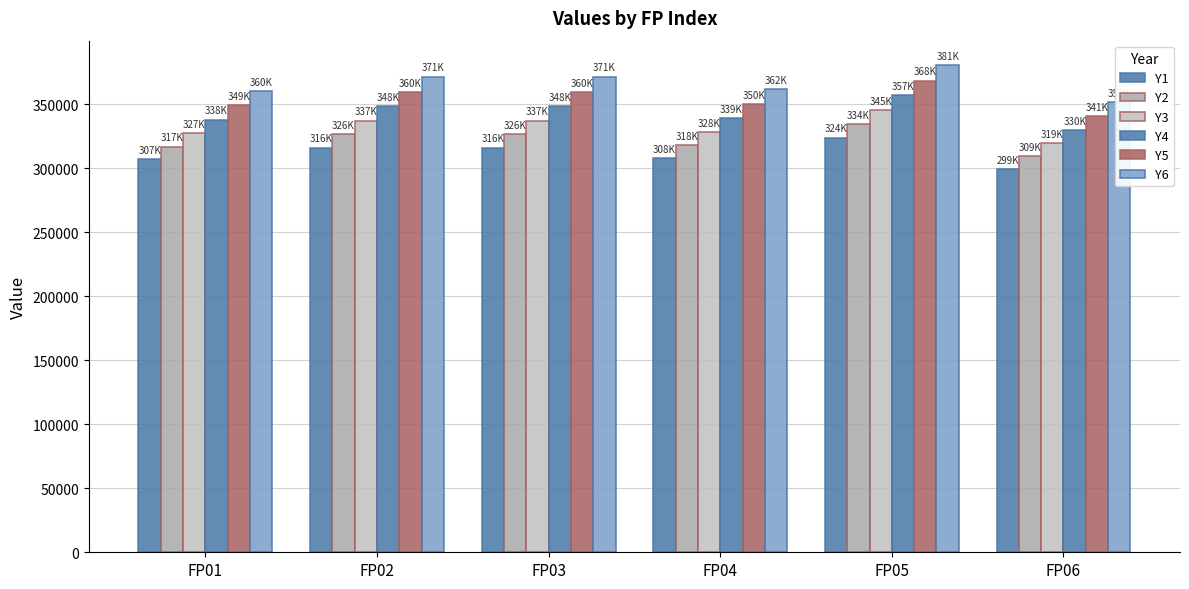

Which category has the lowest value across all series?

FP06